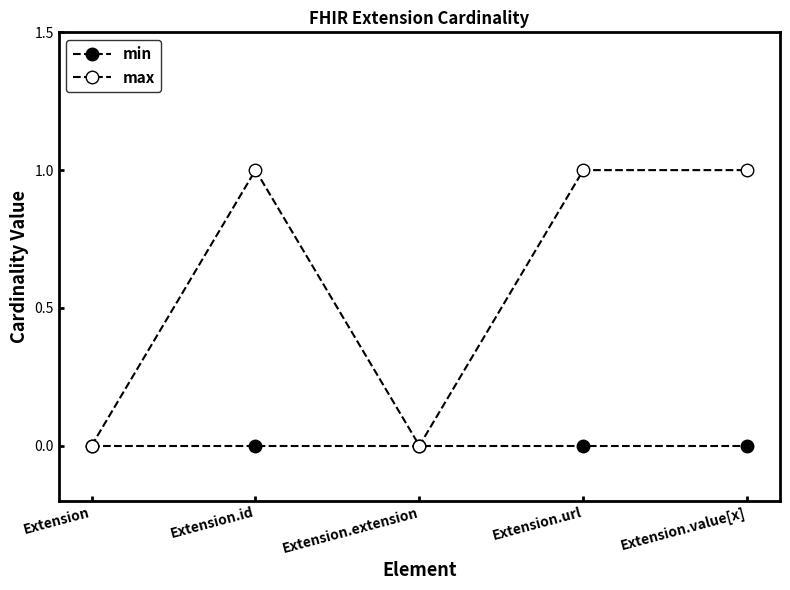

How many series are shown in this chart?

2